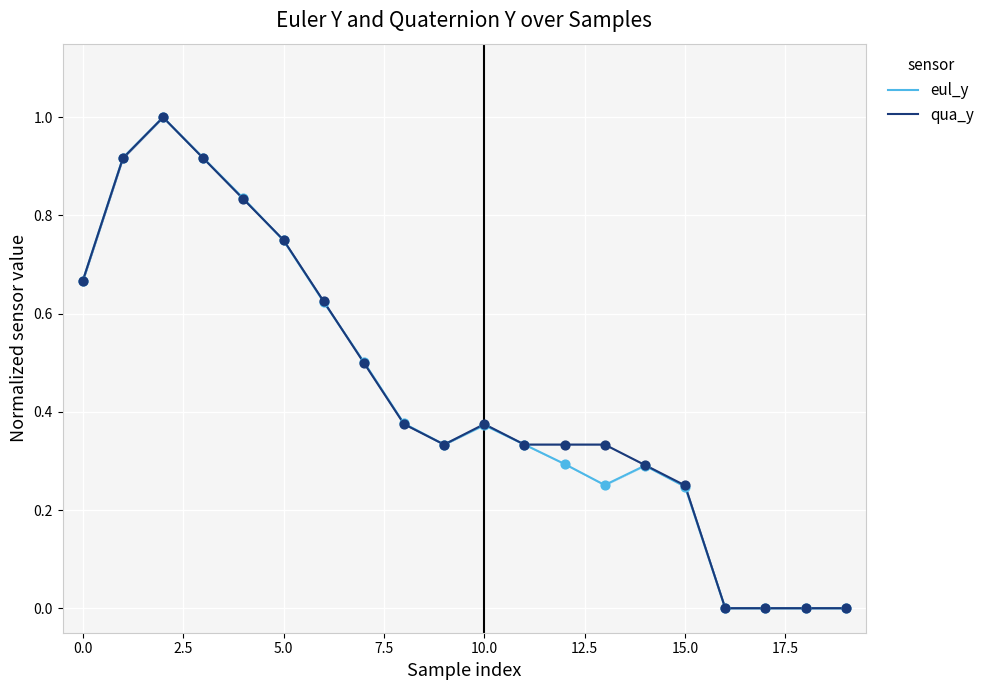

Which series contains the highest Y value?

eul_y